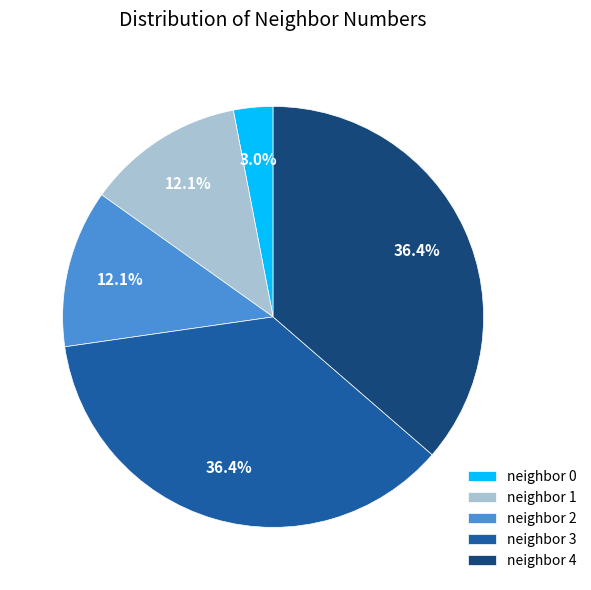

Approximately how many times larger is the value at neighbor 2 compared to neighbor 0?

4.0